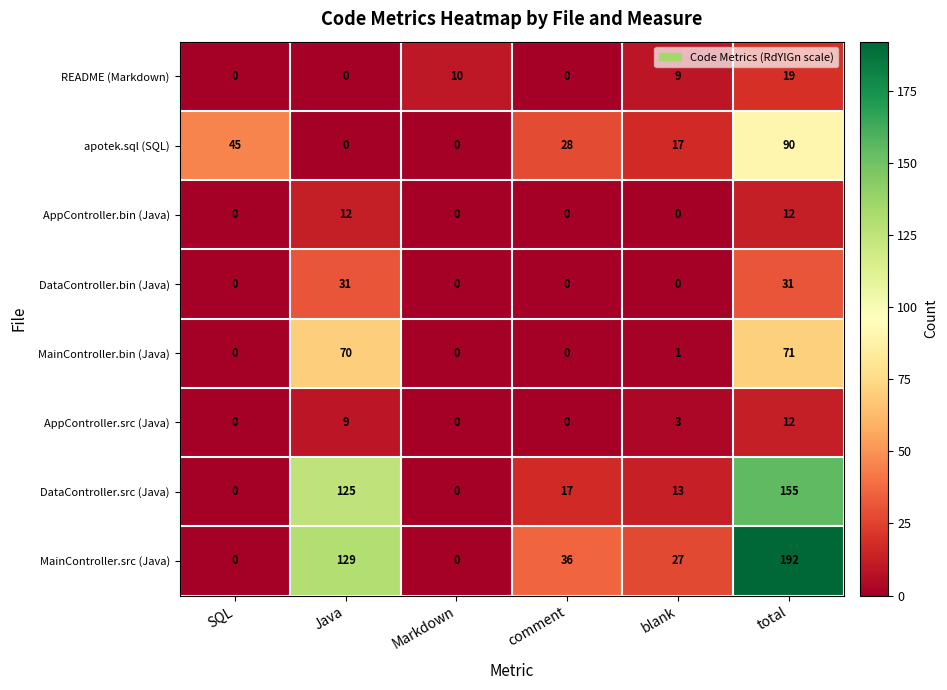

What is the difference between the highest and lowest values at Markdown?

10